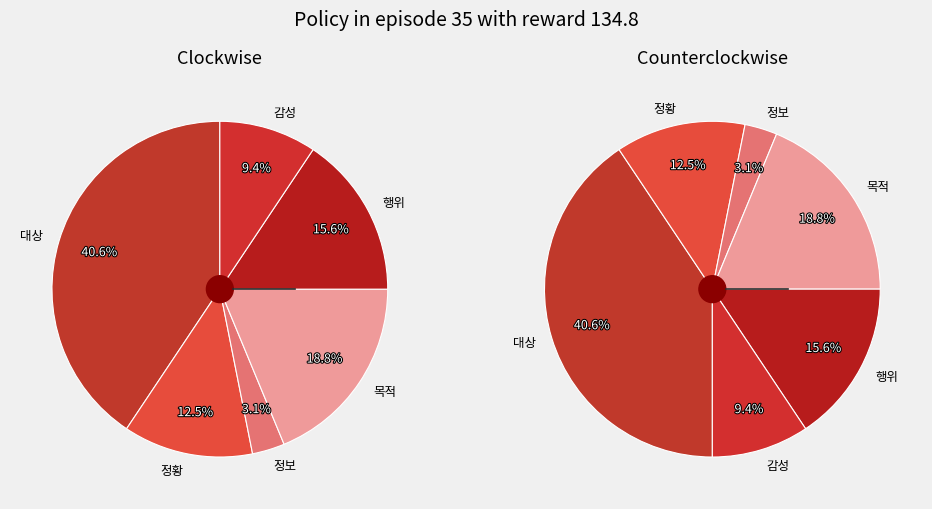

Which slice is the smallest?

정보